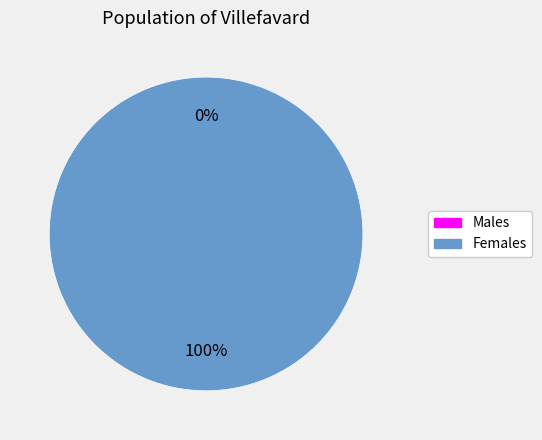

What portion of the pie excludes 1445014953?

100.0%